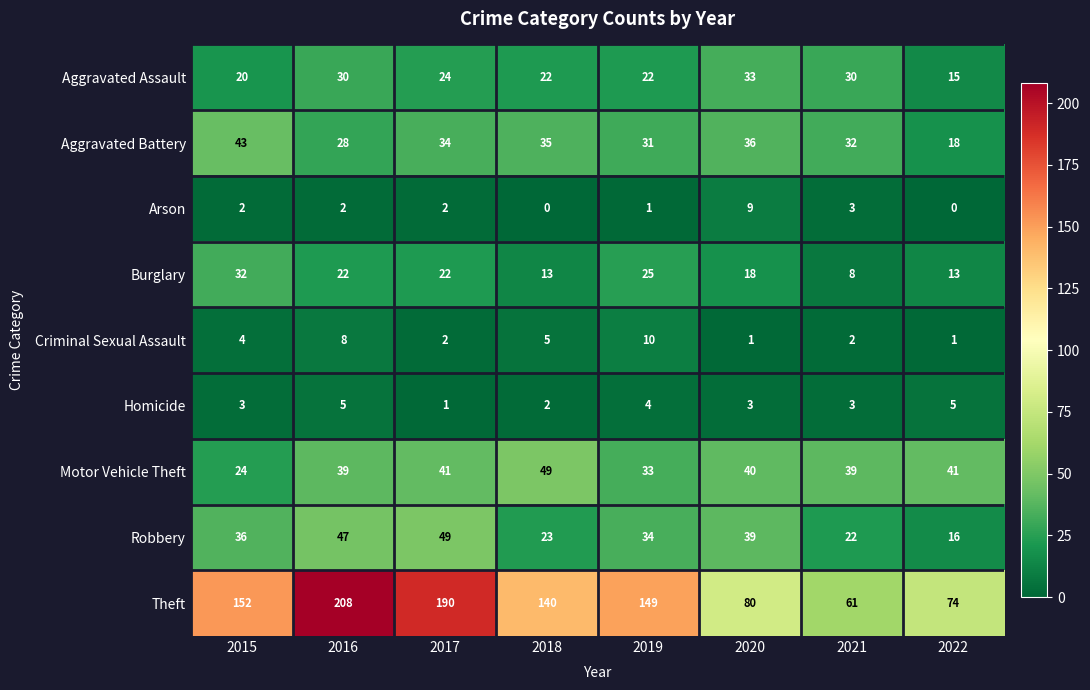

What is the minimum value for Robbery?

16